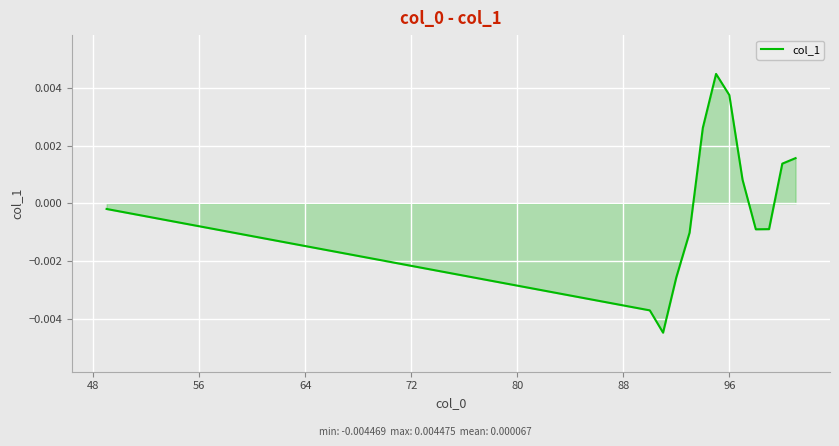

What is the label of the 6th point from the right?

96